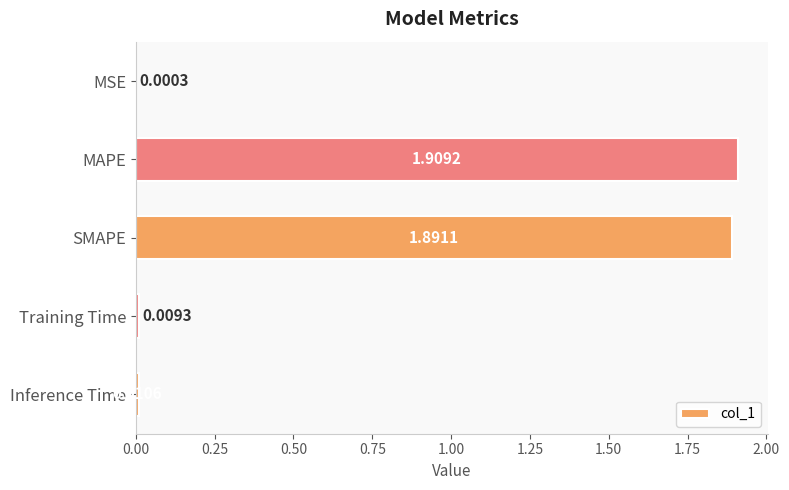

What is the greatest value displayed?

1.9